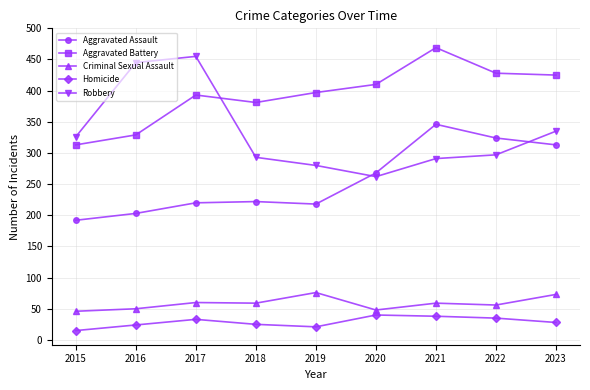

The value of Aggravated Assault at 2022 is 76. True or false?

False